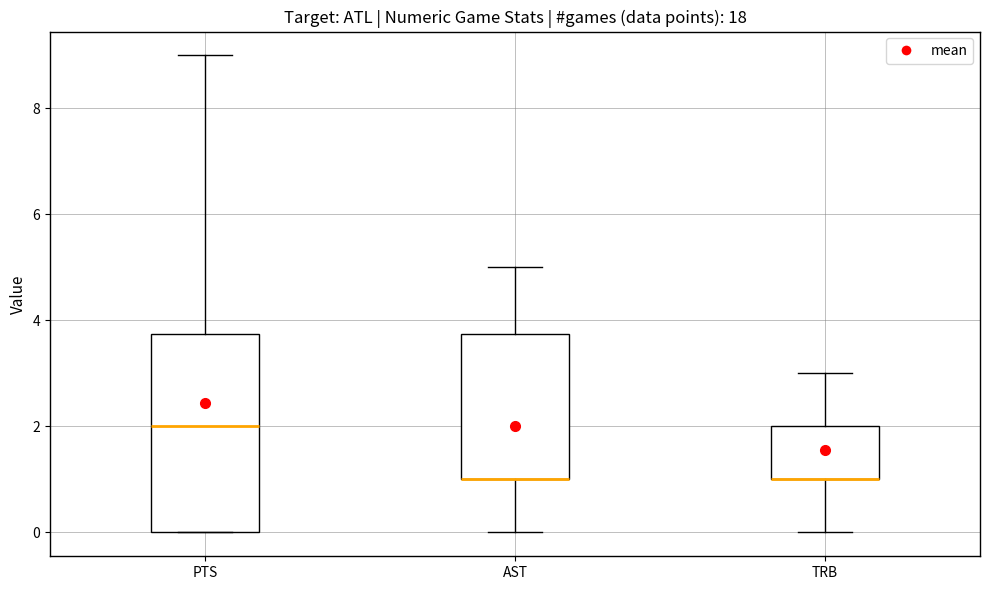

Reading left to right, transcribe this box plot: for each box, give where its median line is, the range the box spans, and where its two whiskers end, as read against the y-axis. The values are not printed on the chart, so give them approximately, as read against the axis.

PTS: median 2.0, box 0.0 to 3.8, whiskers 0.0 to 9.0
AST: median 1.0 (drawn on the box's lower edge), box 1.0 to 3.8, whiskers 0.0 to 5.0
TRB: median 1.0 (drawn on the box's lower edge), box 1.0 to 2.0, whiskers 0.0 to 3.0